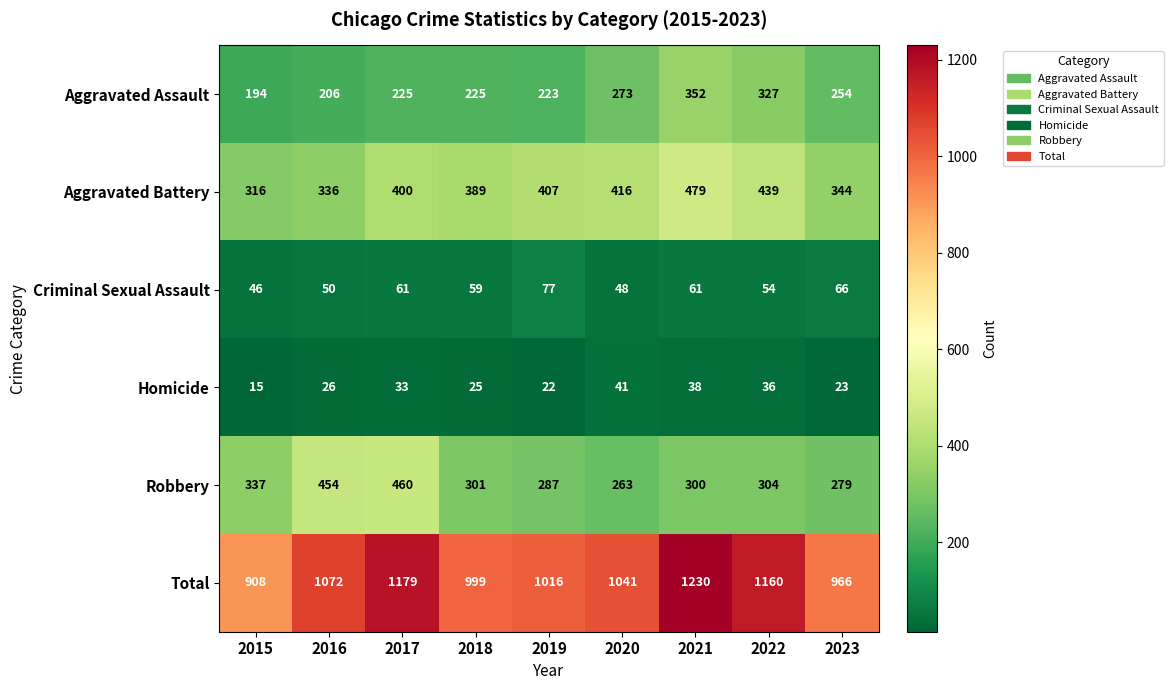

Rank the series at 2016 from lowest to highest value.

Homicide, Criminal Sexual Assault, Aggravated Assault, Aggravated Battery, Robbery, Total